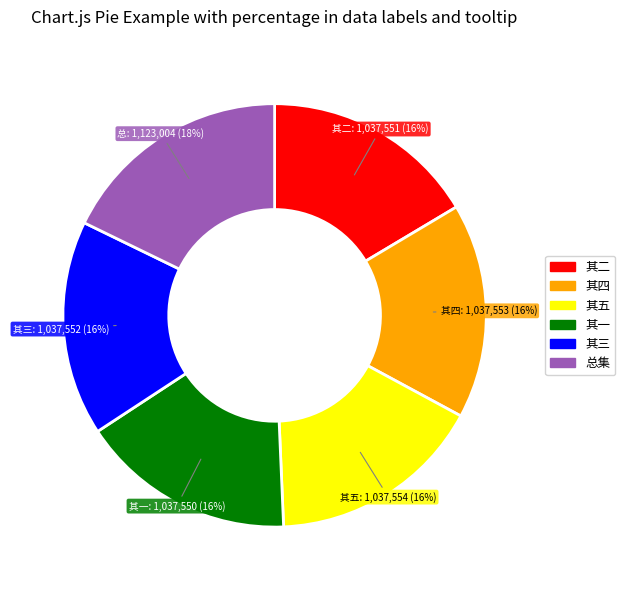

To the nearest percent, what is the average slice percentage?

17%